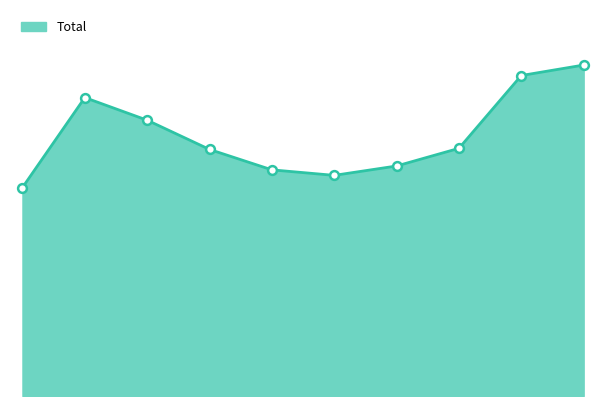

Between 2020 and 2021, which is larger?

2021